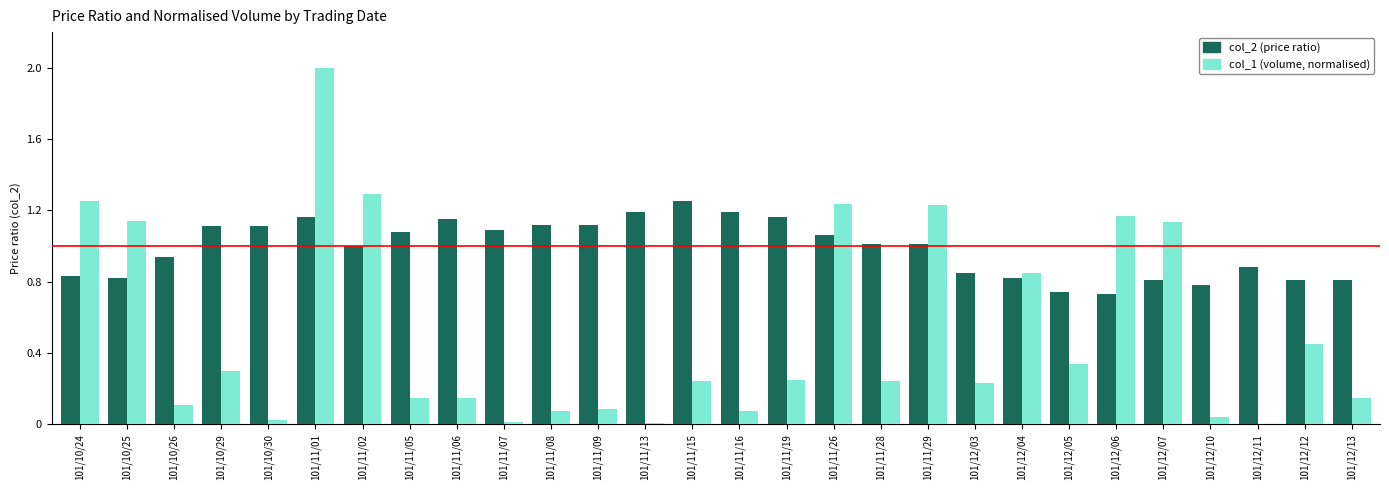

The value of col_2 (price ratio) at 101/11/01 is 1.2. True or false?

True